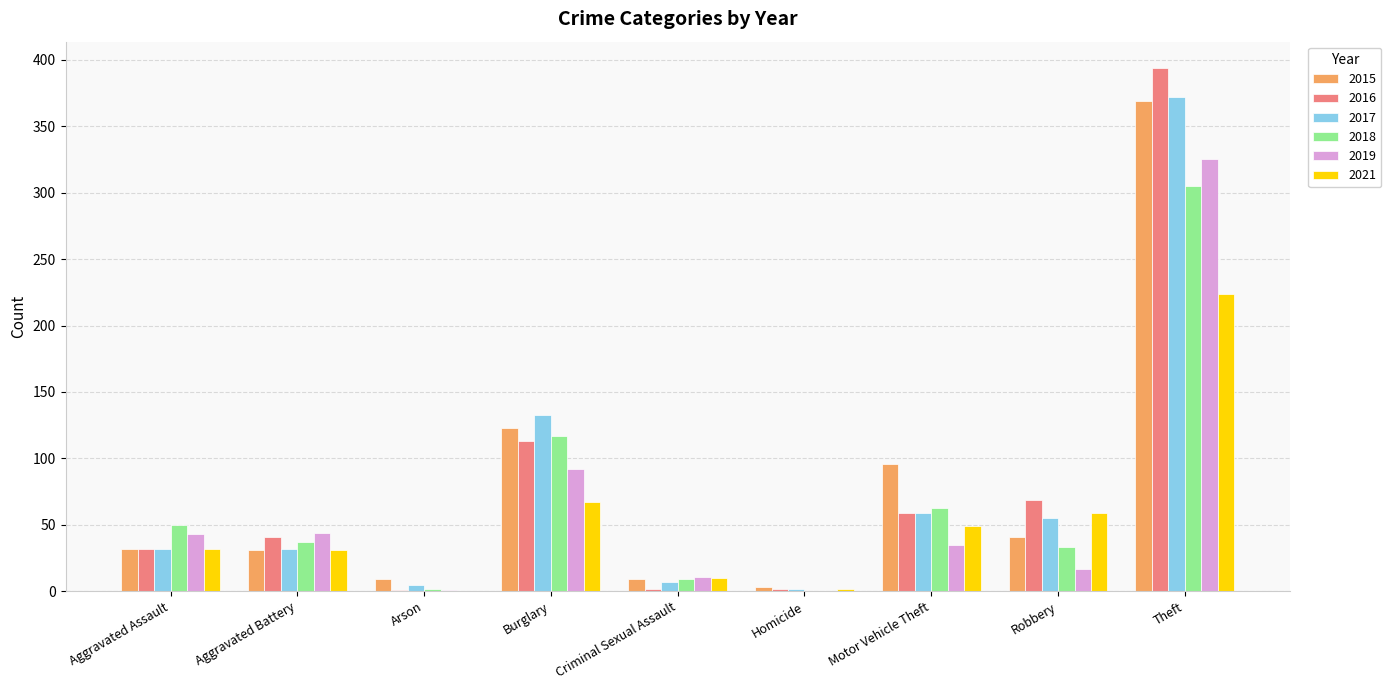

At which category does the chart reach its peak across all series?

Theft